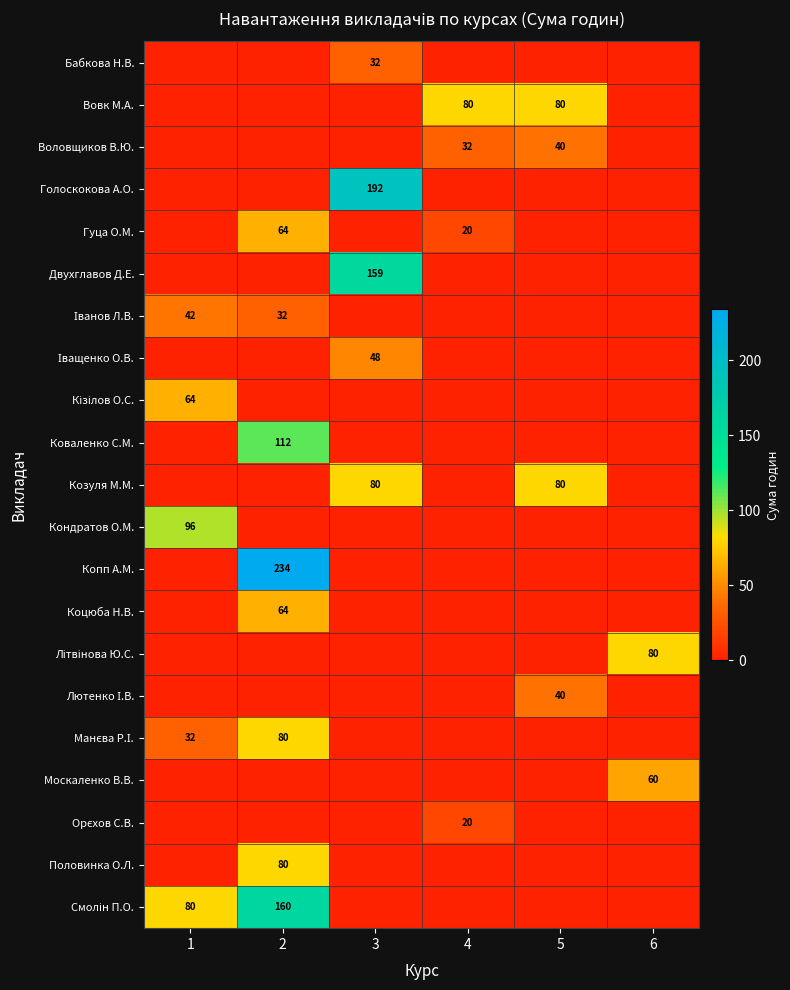

What is the spread (max minus min) of values at 6?

80